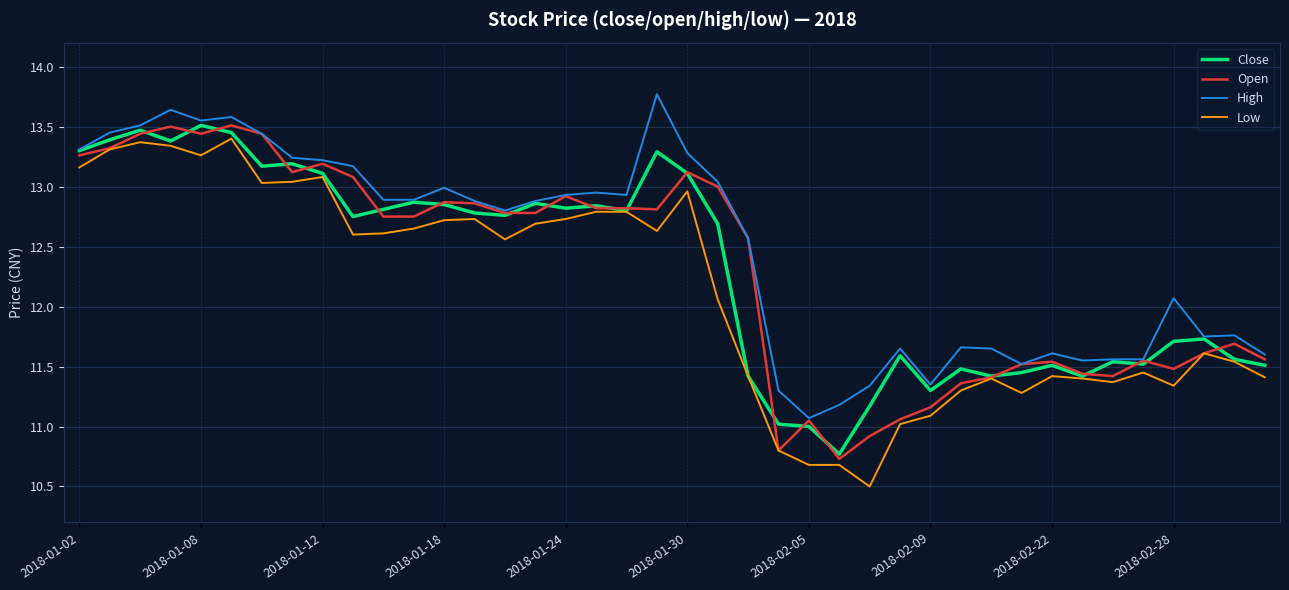

True or false: High and Low cross at least once.

False